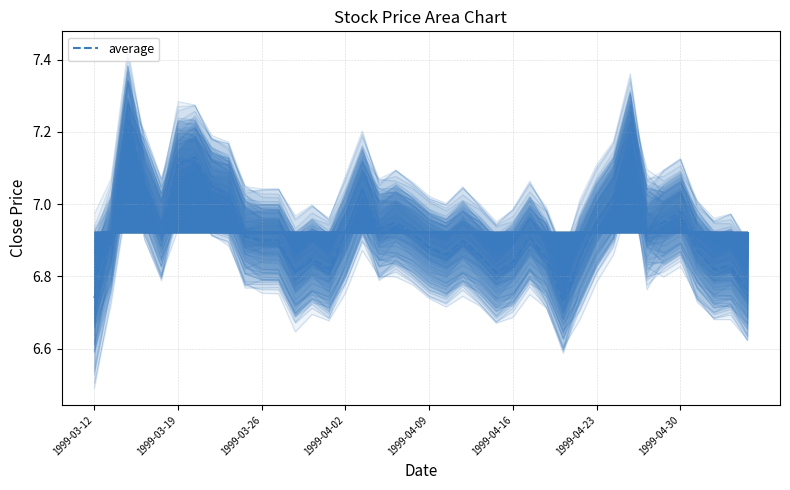

How many points are lower than both their immediate neighbors (excluding endpoints)?

9